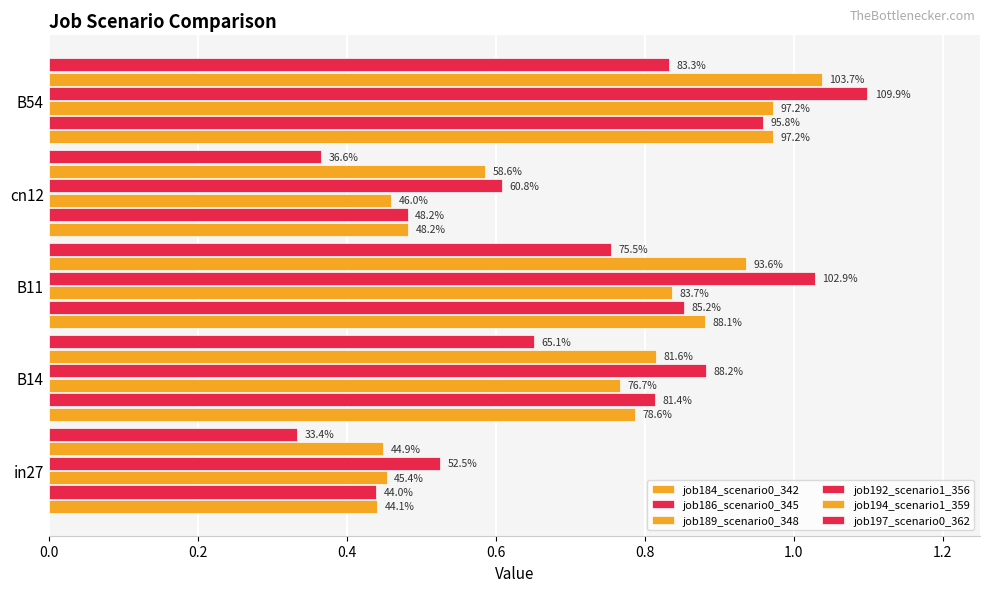

What is the value of the job186_scenario0_345 bar at the 1st from the left?

0.4